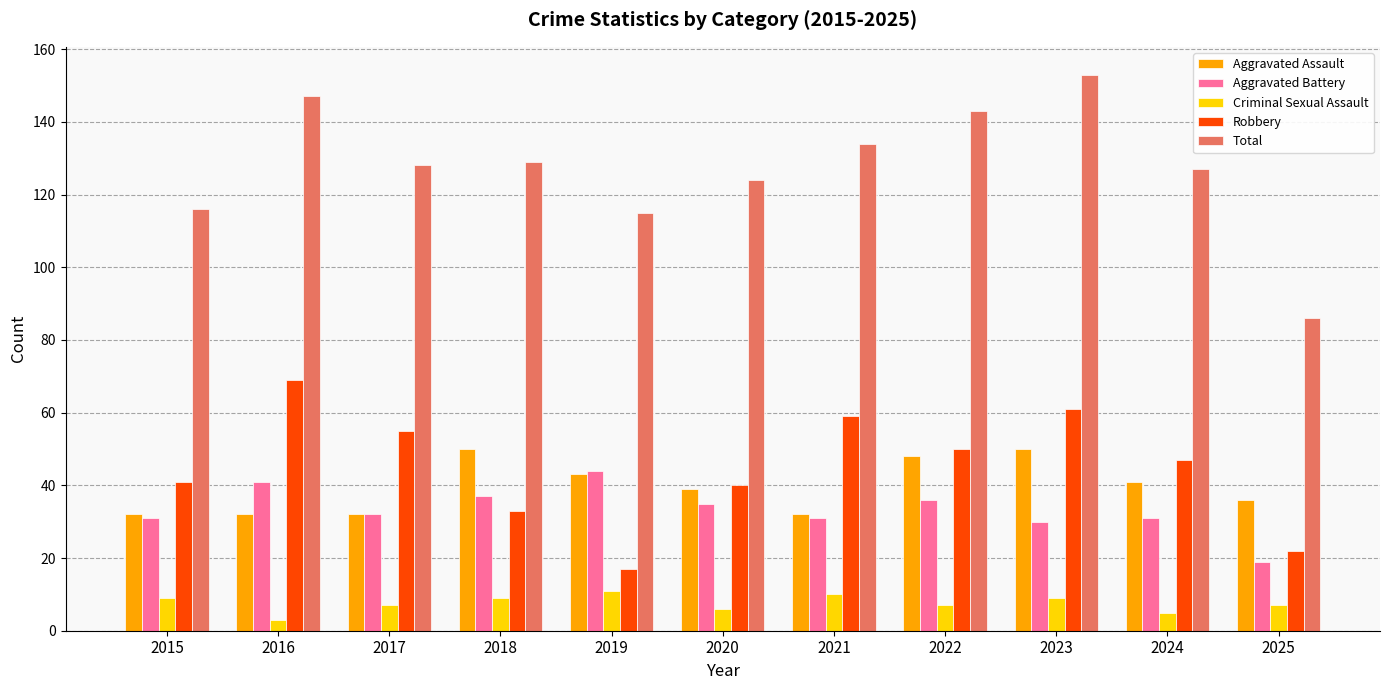

What is the smallest value displayed?

3